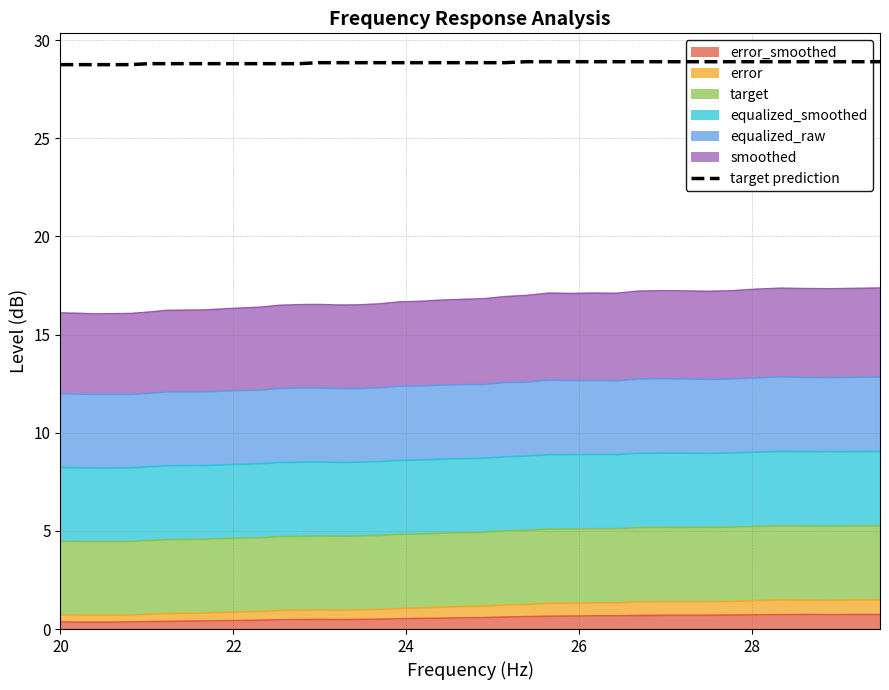

What is the highest value of the error_smoothed series?

0.7